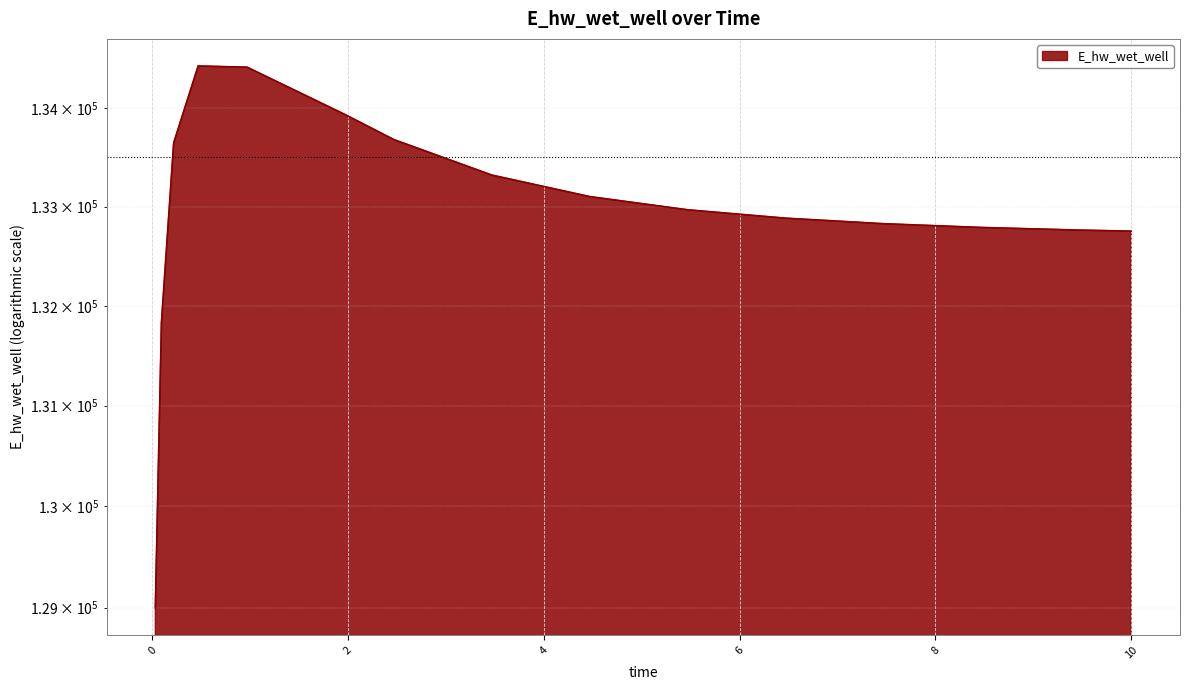

At which category does the chart reach its minimum across all series?

0.03125